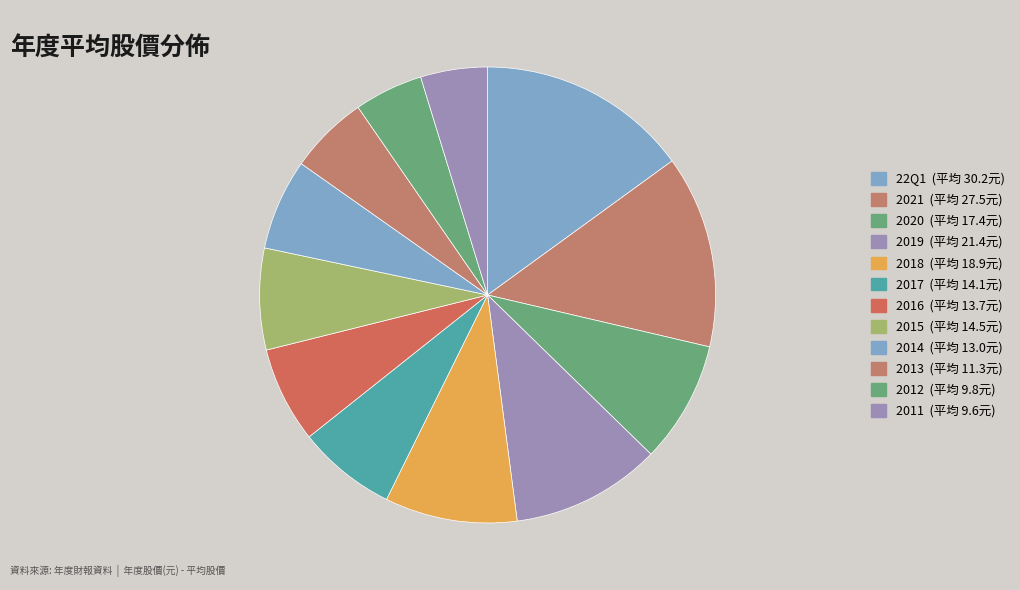

What is the largest slice in the pie chart?

22Q1